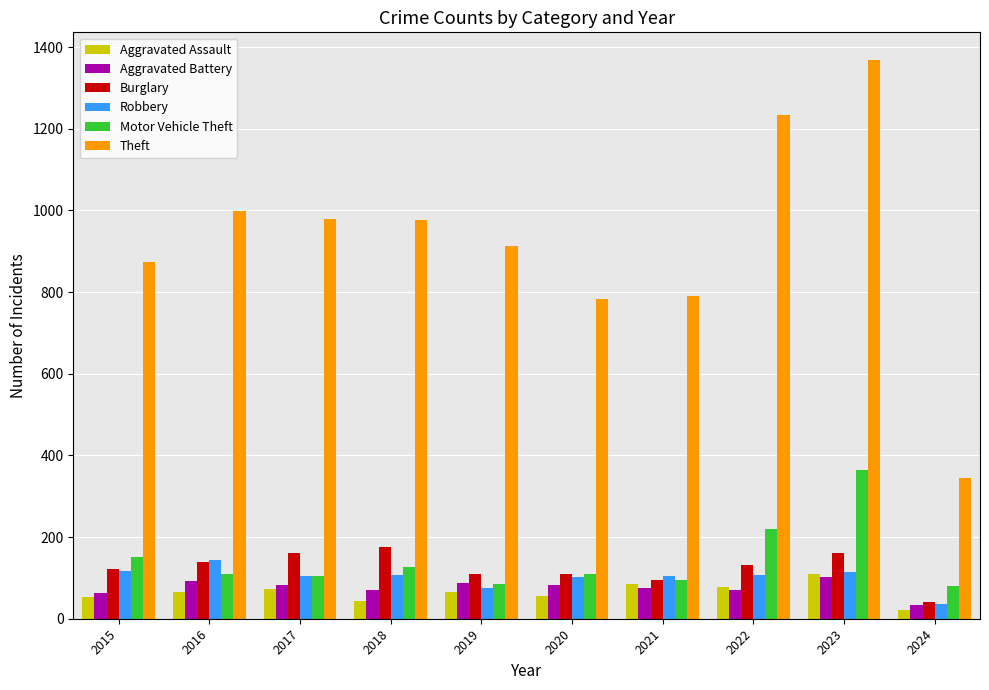

Are the bars grouped side by side (vs. stacked)?

Yes